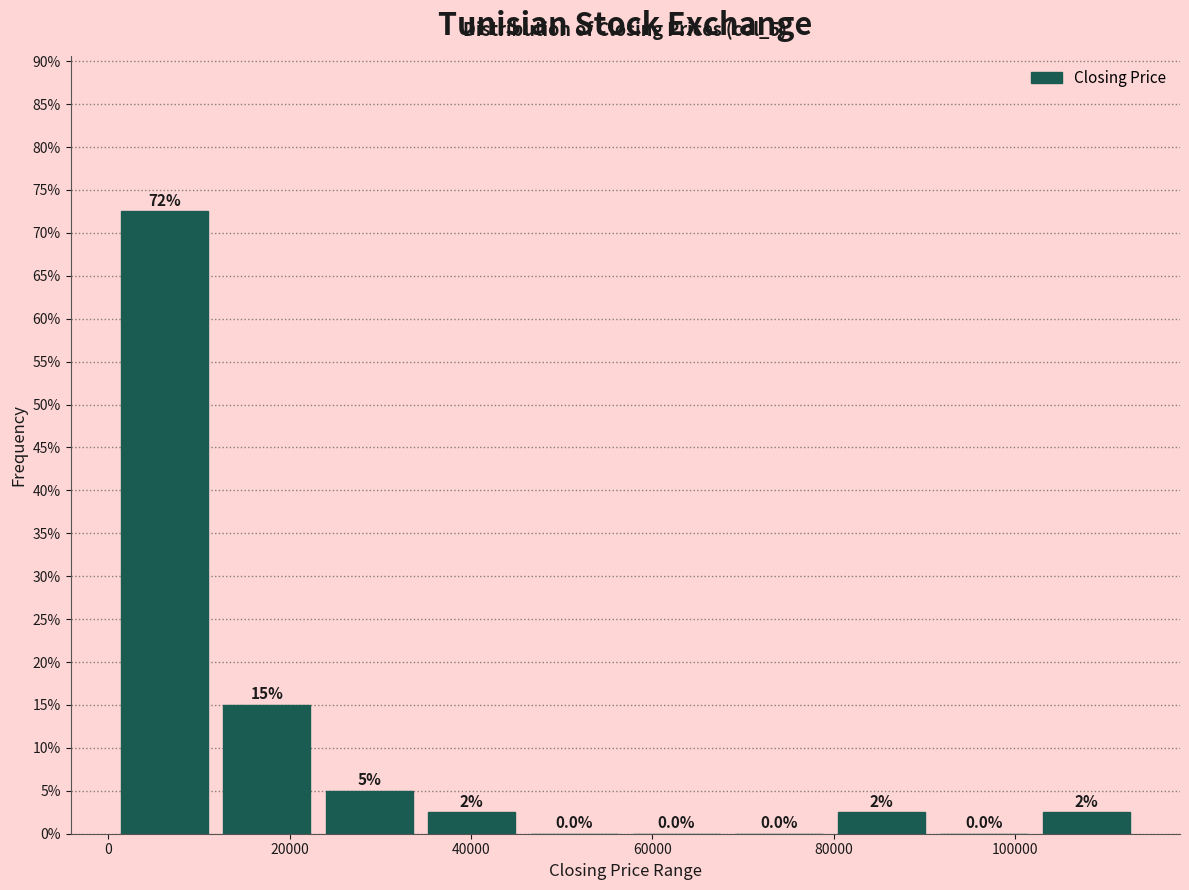

Which range on the x-axis has the tallest bar?

0 to 12000